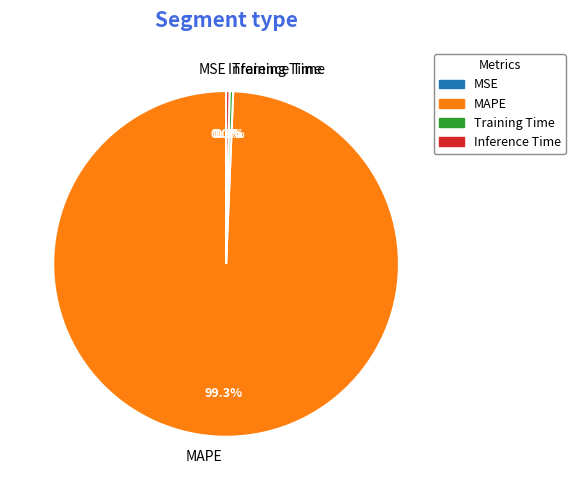

Which slice is the largest?

MAPE